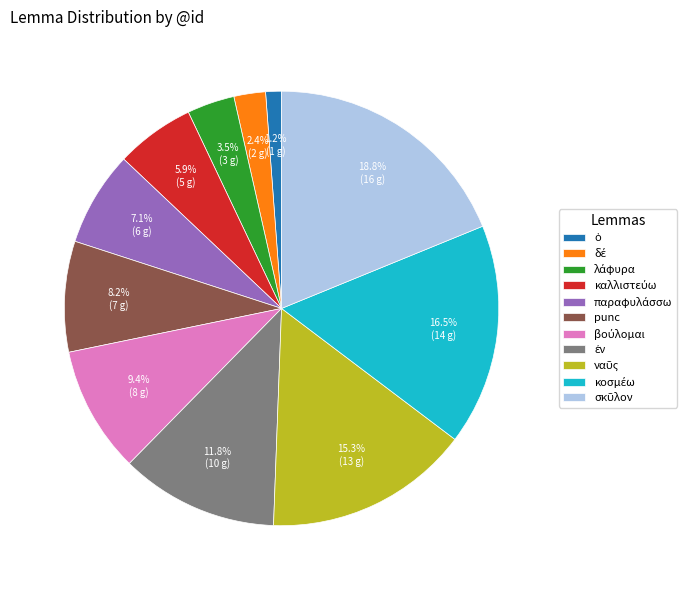

True or false: punc accounts for 8% of the total.

True